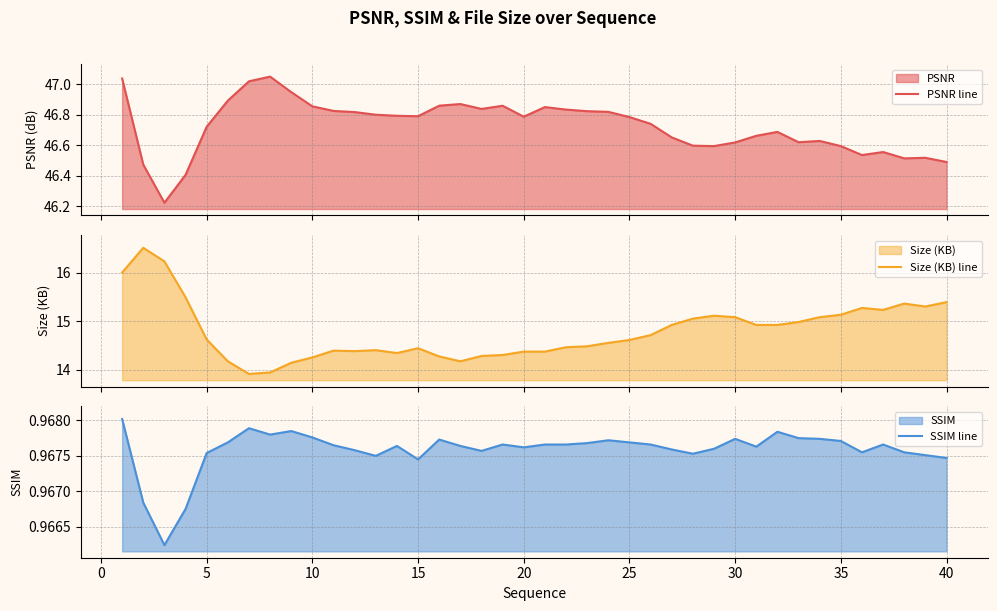

What is the highest value of the Size (KB) line series?

16.5